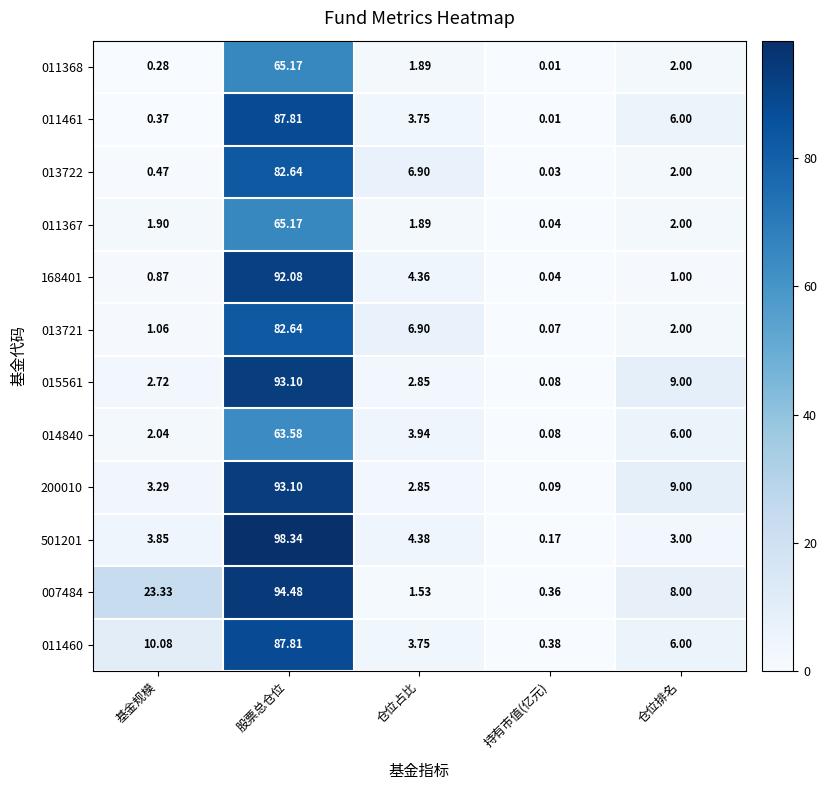

How many distinct data groups are displayed?

12